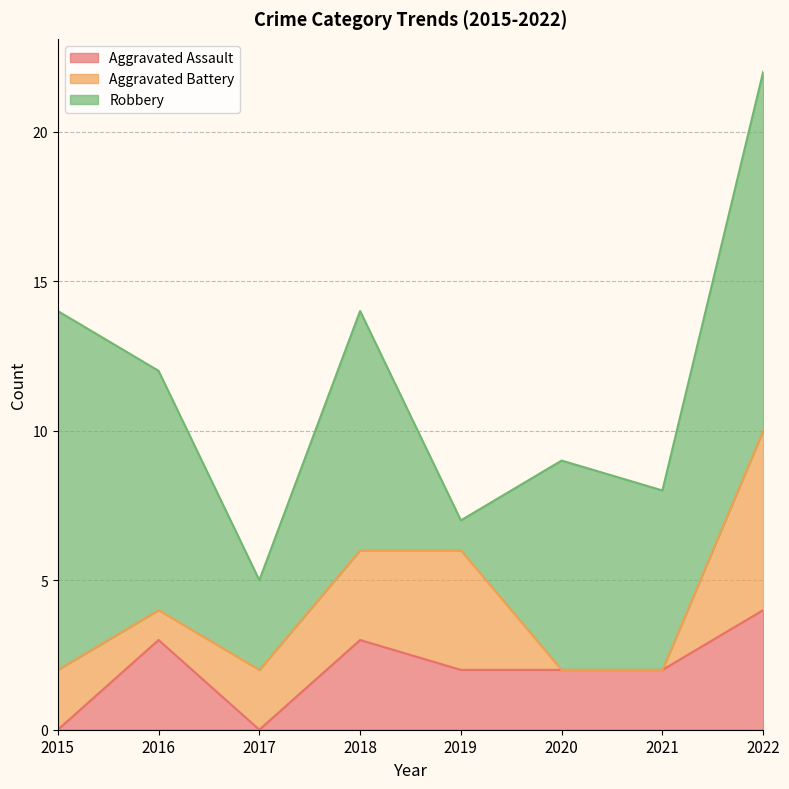

At which label does Robbery first exceed 8?

2015